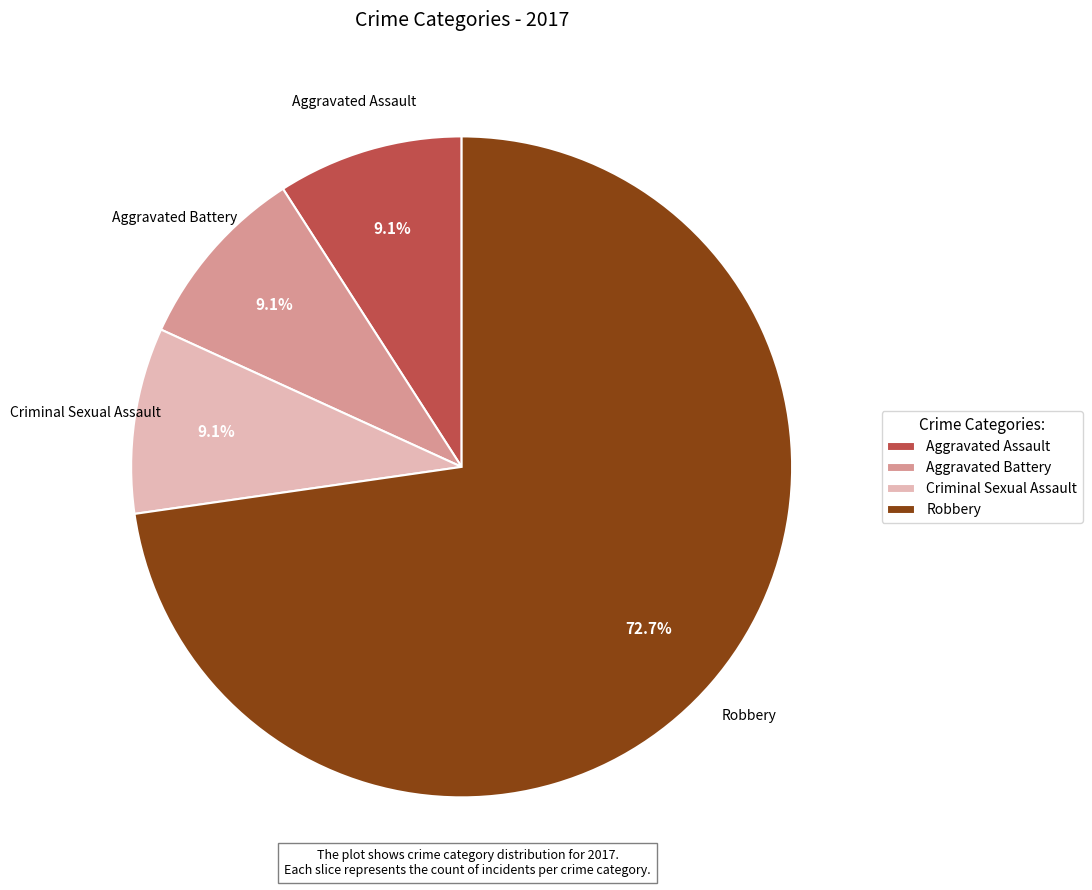

What is the largest slice in the pie chart?

Robbery